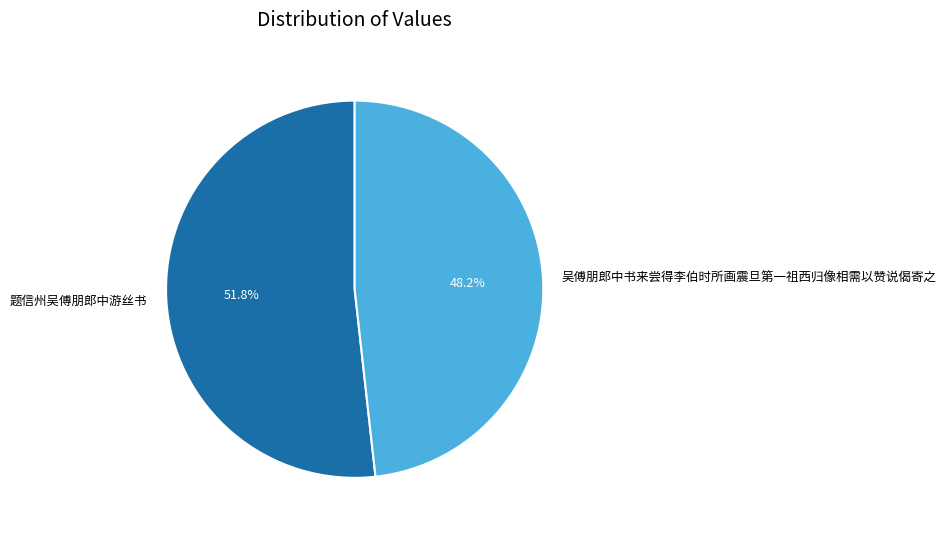

To the nearest percent, what is the difference between the largest and smallest slice percentages?

4%